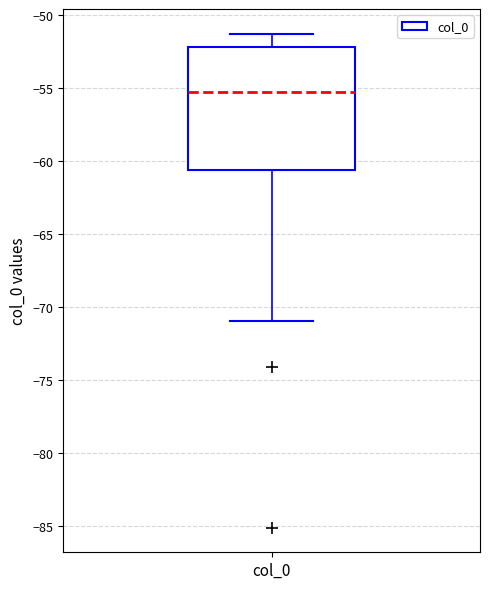

Read this box plot against the y-axis: the position of the median line, the range covered by the box, and the ends of both whiskers. The values are not printed on the chart, so give them approximately, as read against the axis.

median -55.5, box -60.5 to -52.0, whiskers -71.0 to -51.5